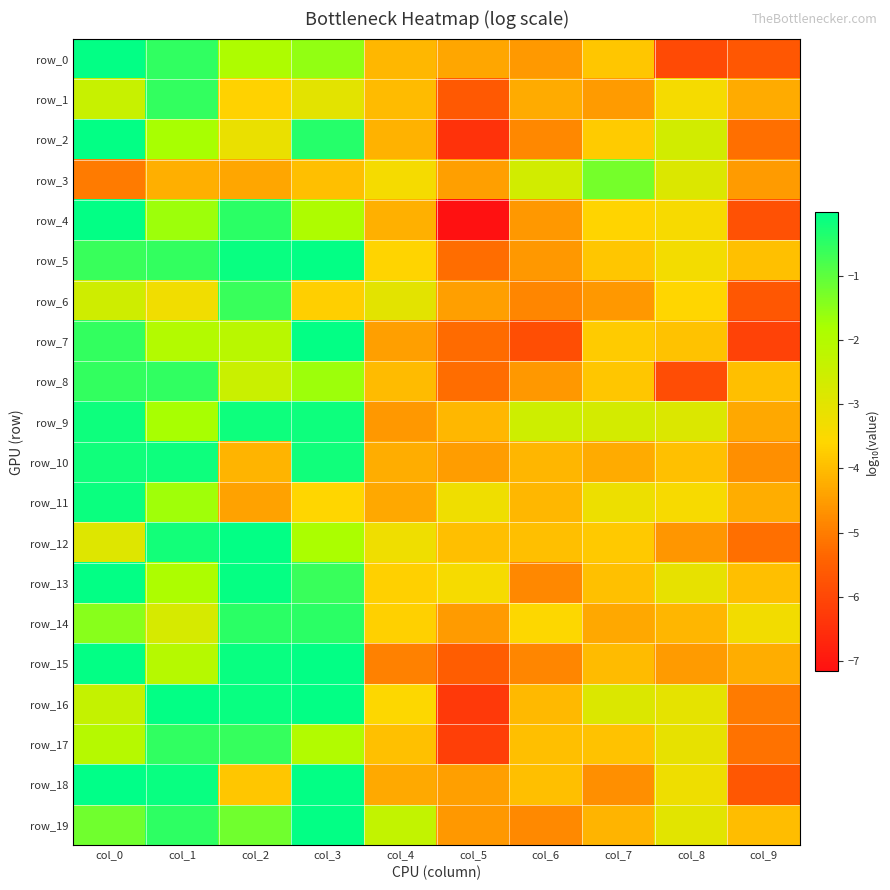

Between col_8 and col_9, which series saw the biggest shift?

row_2